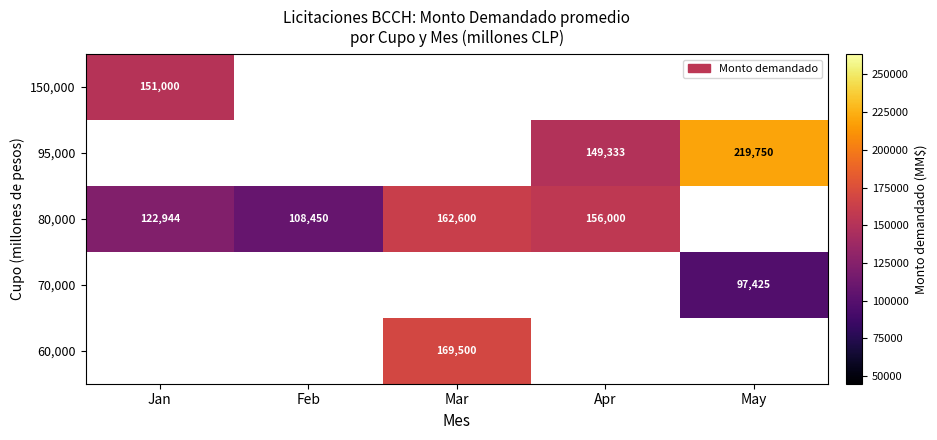

What is the spread (max minus min) of values at Mar?

6900.0